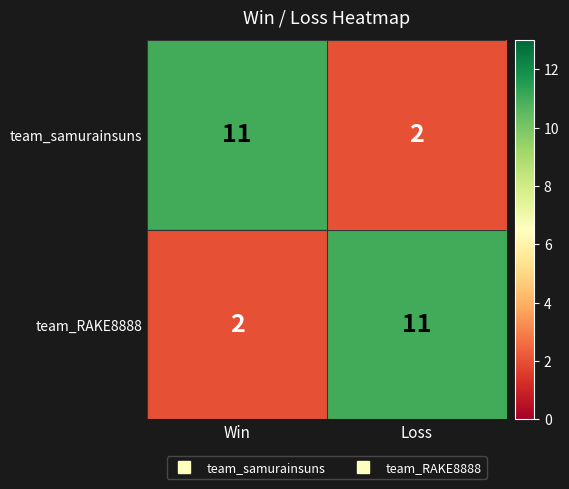

What is the highest value of the team_samurainsuns series?

11